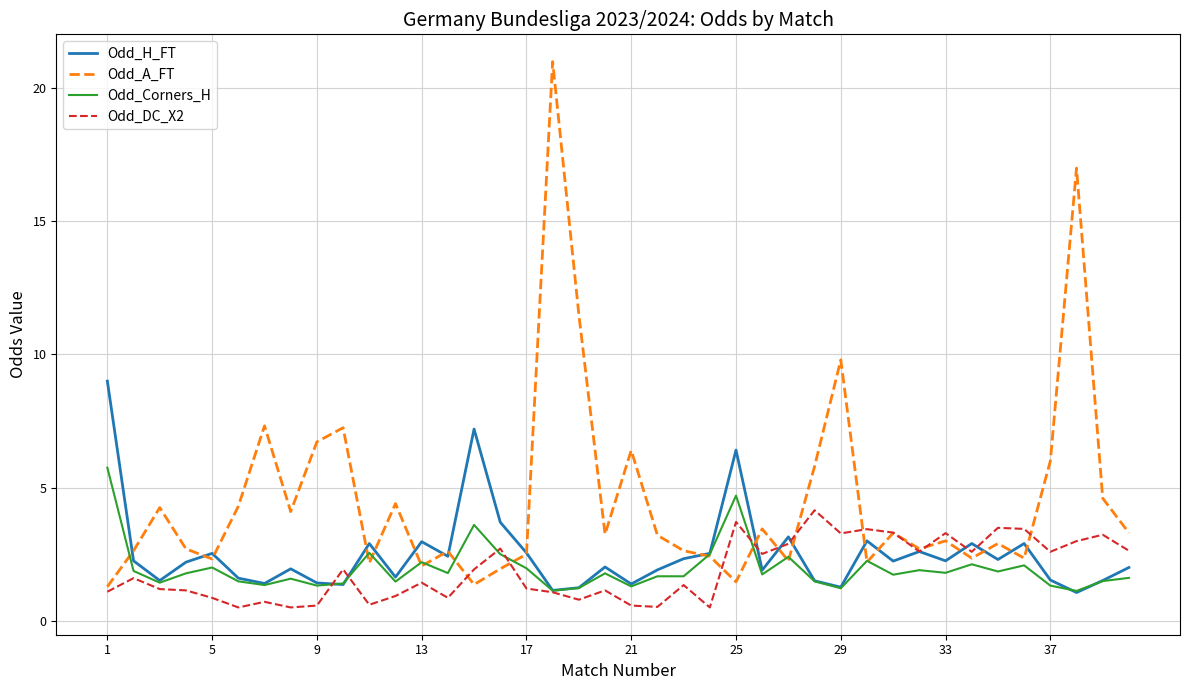

List the series in order of their peak value, highest first.

Odd_A_FT, Odd_H_FT, Odd_Corners_H, Odd_DC_X2